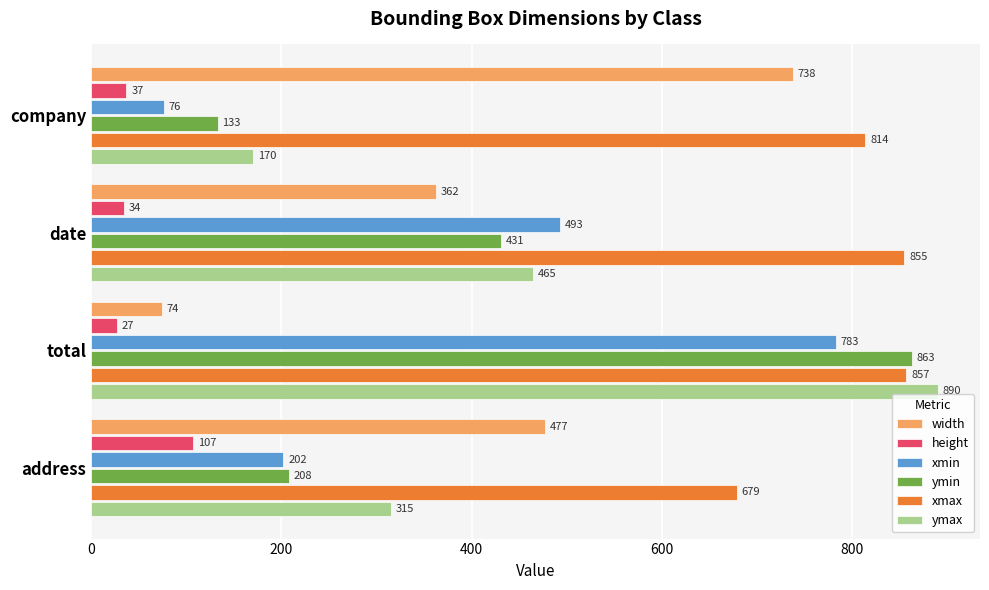

What is the difference between the xmax values at company and address?

135